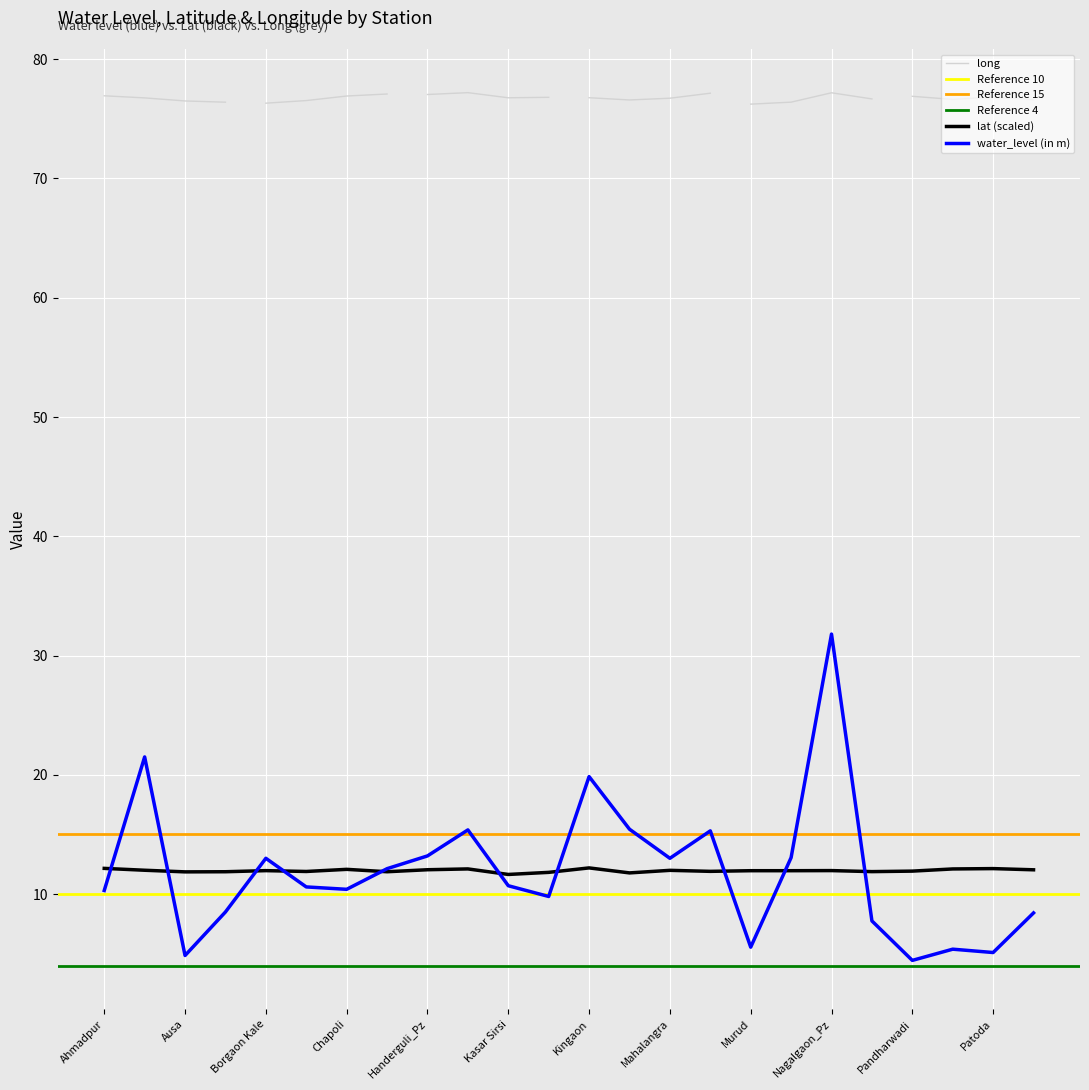

At which category is the sum across all series the highest?

Nagalgaon_Pz